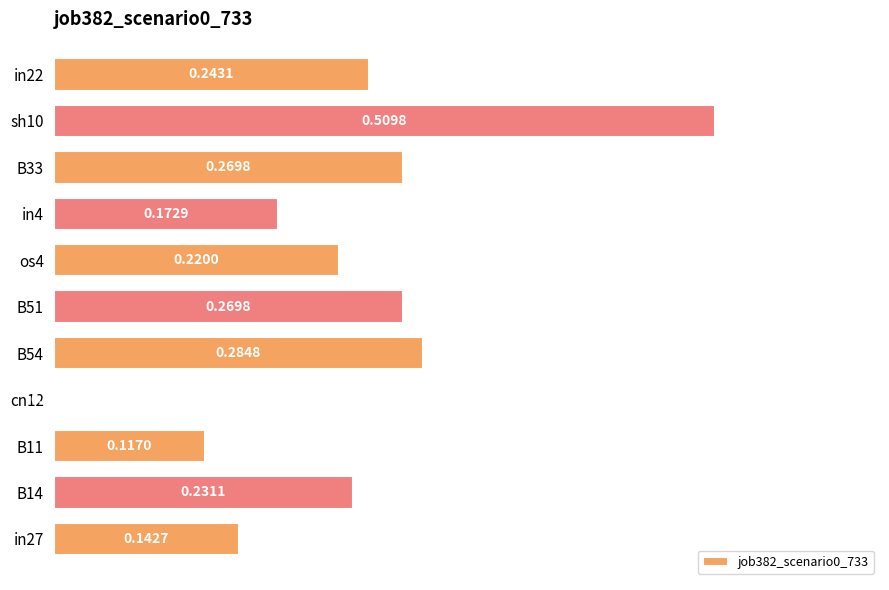

What is the sum of all values?

2.5